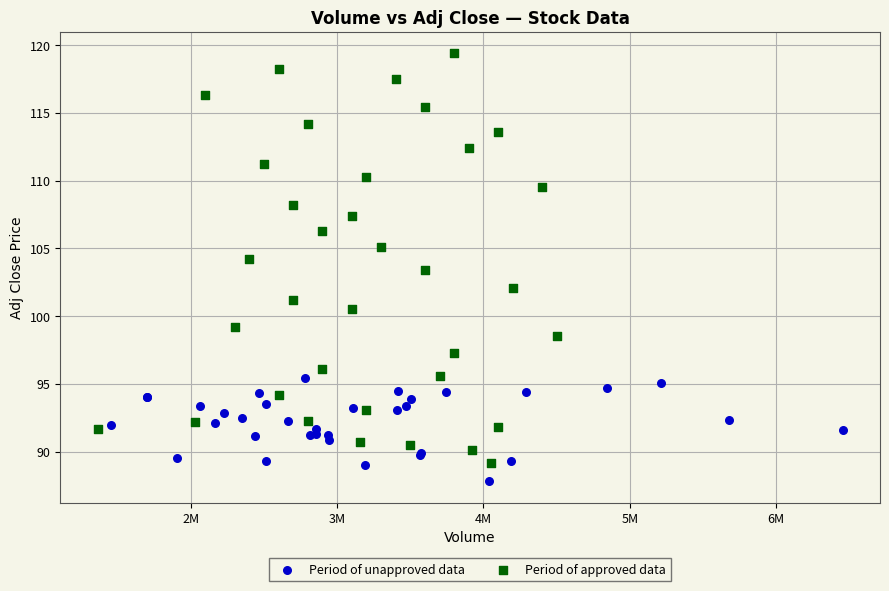

Which series has the largest Y range (max minus min)?

Period of approved data